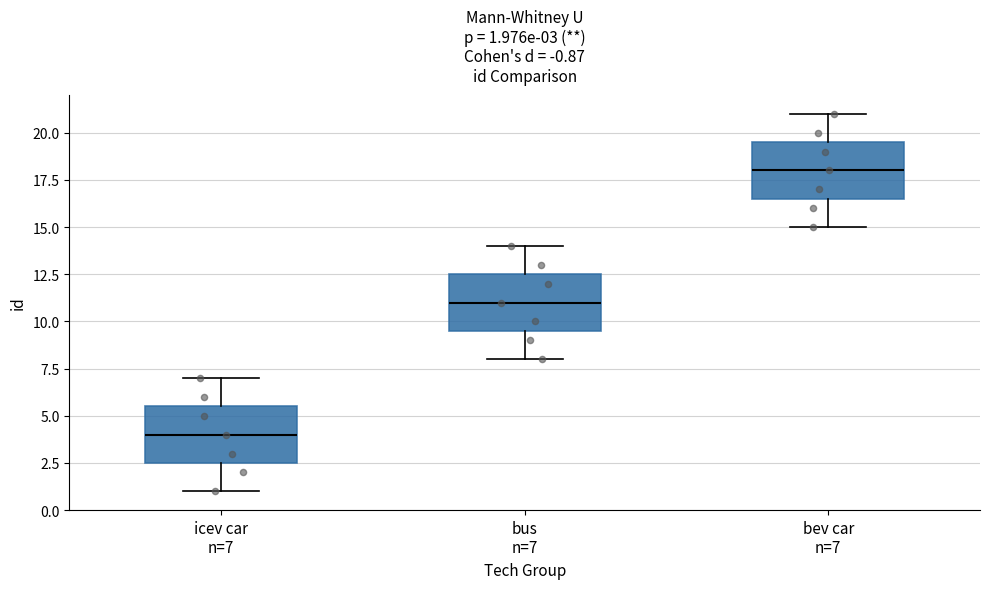

Which box has the highest median line?

bev car n=7